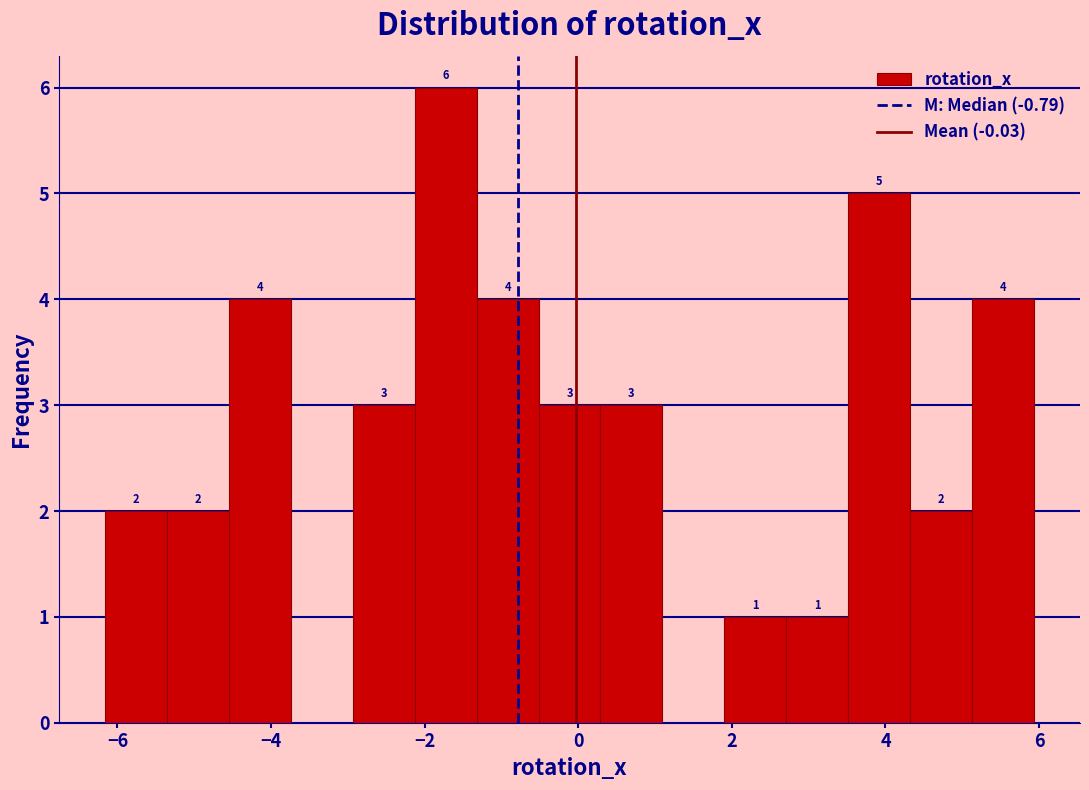

Which range on the x-axis has the tallest bar?

-2.2 to -1.4